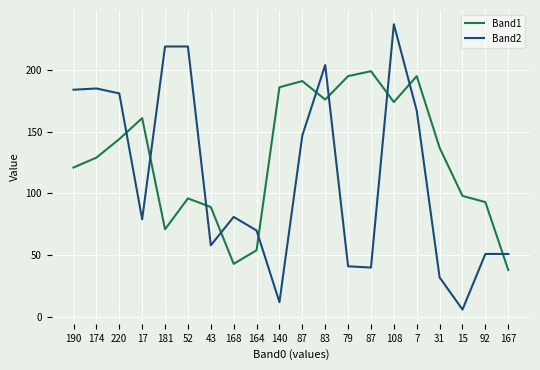

Reading left to right, extract all data points from this chart.

Band1: 190=121	174=129	220=144	17=161	181=71	52=96	43=89	168=43	164=54	140=186	87=191	83=176	79=195	87=199	108=174	7=195	31=137	15=98	92=93	167=38
Band2: 190=184	174=185	220=181	17=79	181=219	52=219	43=58	168=81	164=70	140=12	87=147	83=204	79=41	87=40	108=237	7=167	31=32	15=6	92=51	167=51